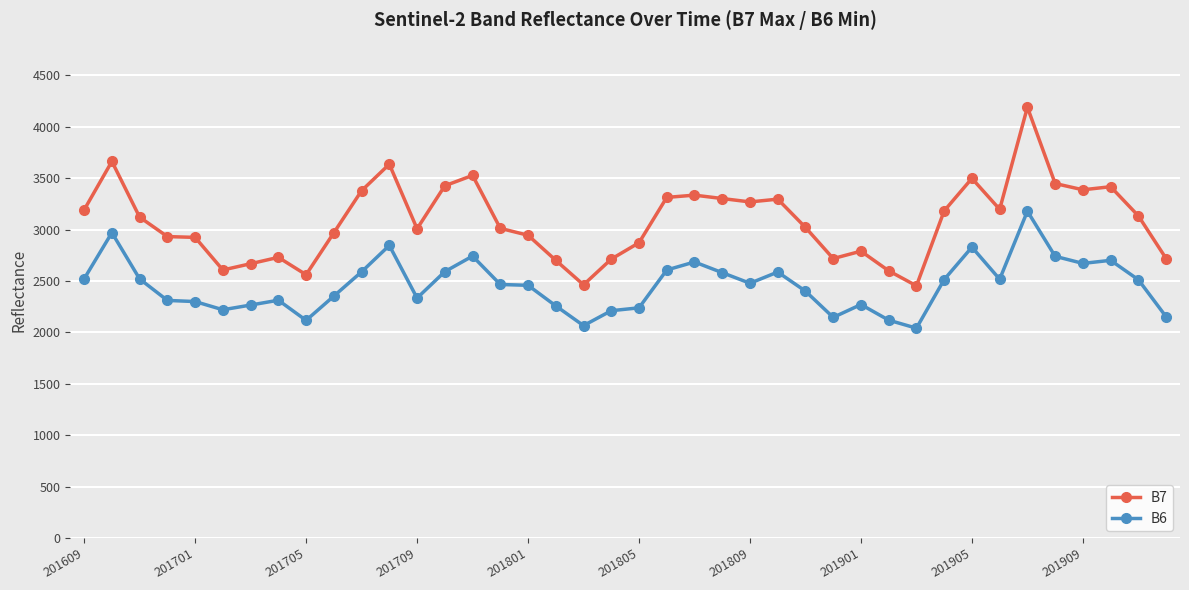

How many lines are shown in the chart?

2